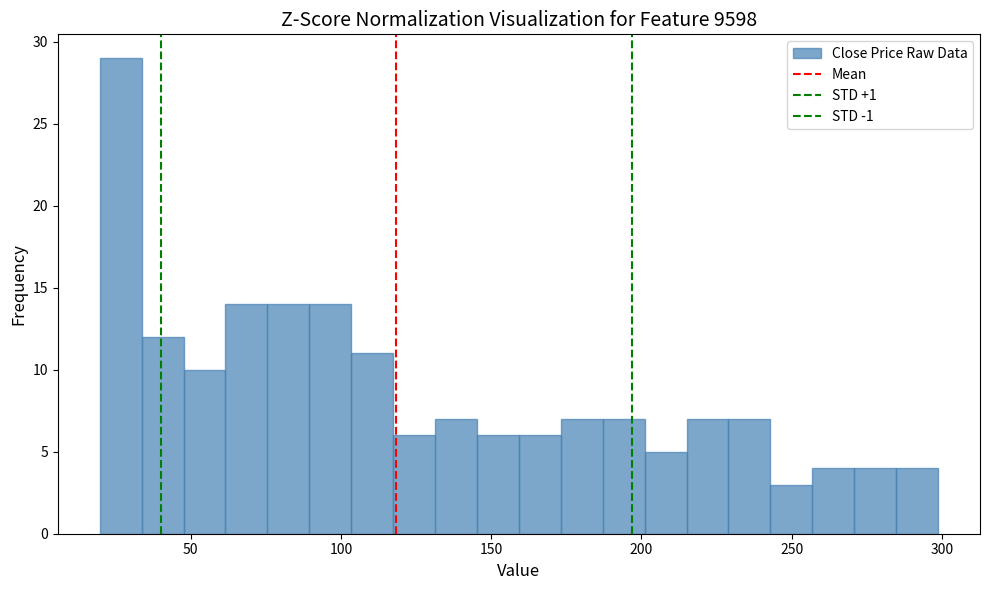

Around what value on the x-axis is the tallest bar? Give the approximate position of its centre, as read against the axis.

25